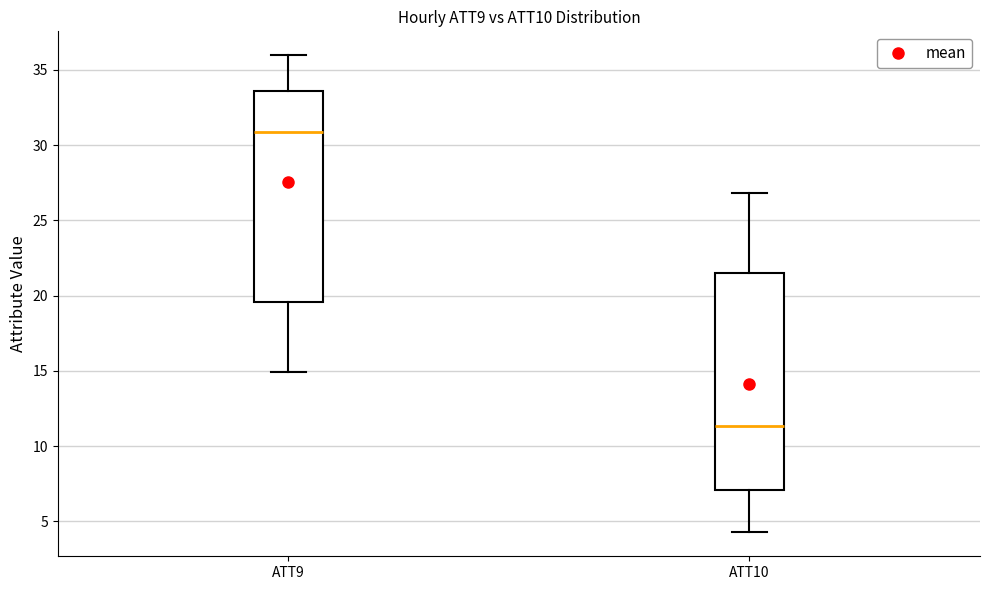

Reading left to right, transcribe this box plot: for each box, give where its median line is, the range the box spans, and where its two whiskers end, as read against the y-axis. The values are not printed on the chart, so give them approximately, as read against the axis.

ATT9: median 31.0, box 19.5 to 33.5, whiskers 15.0 to 36.0
ATT10: median 11.5, box 7.0 to 21.5, whiskers 4.5 to 27.0